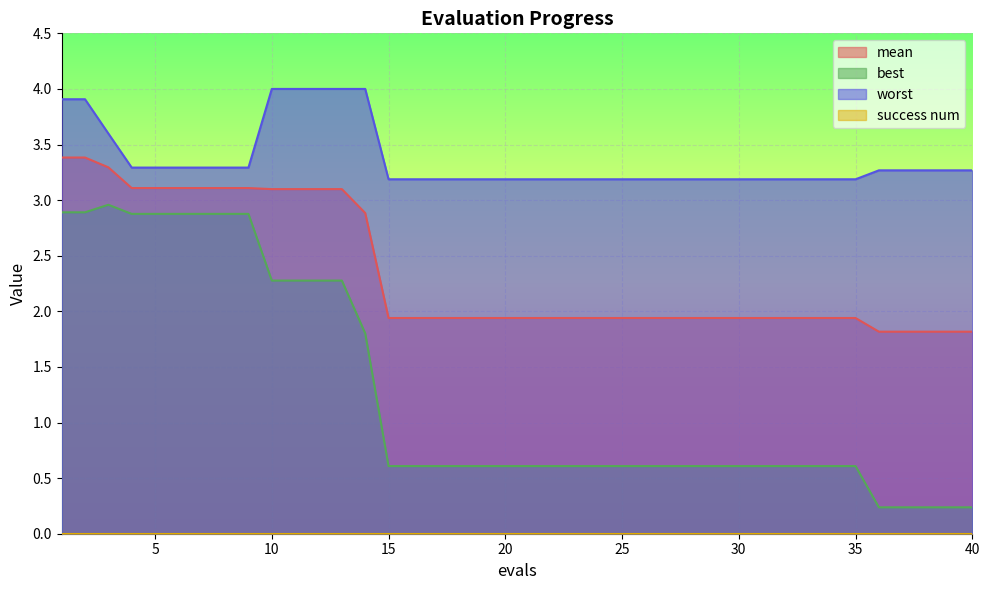

What is the difference between the mean values at 39 and 13?

1.3